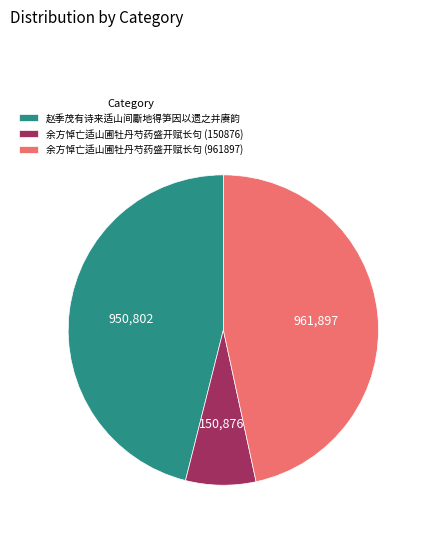

Rank the categories by value from lowest to highest.

余方悼亡适山圃牡丹芍药盛开赋长句 (150876), 赵季茂有诗来适山间斸地得笋因以遗之并赓韵, 余方悼亡适山圃牡丹芍药盛开赋长句 (961897)